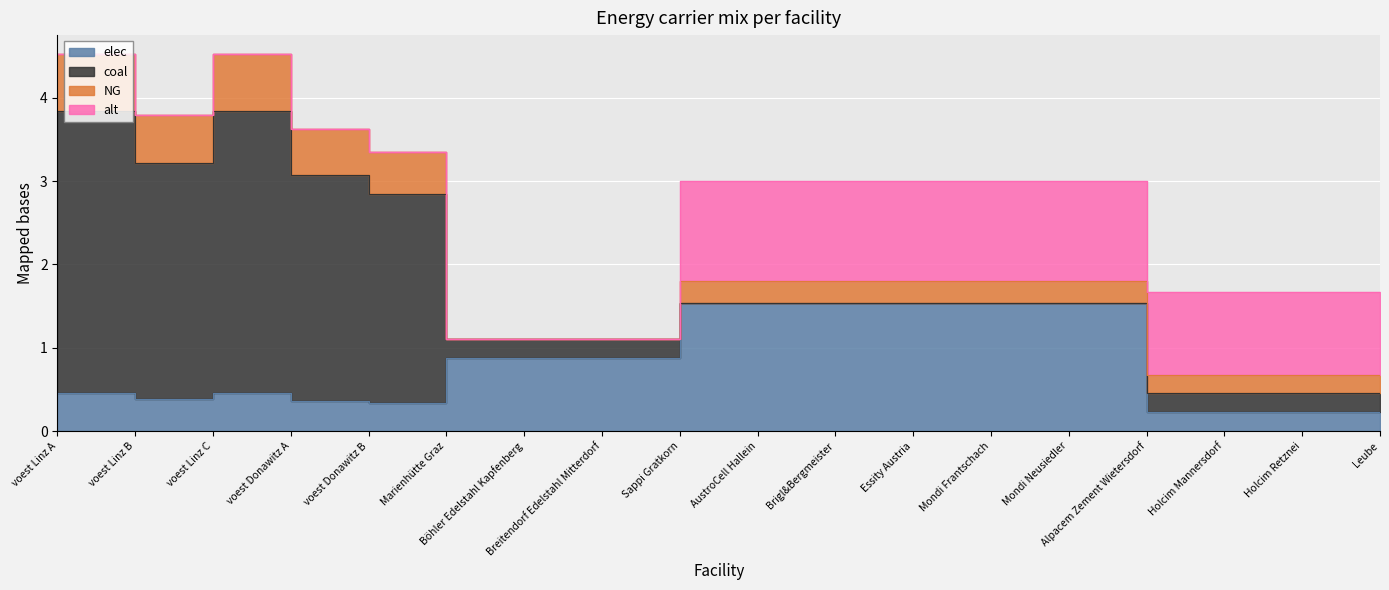

What is the approximate value of alt at Essity Austria?

1.2